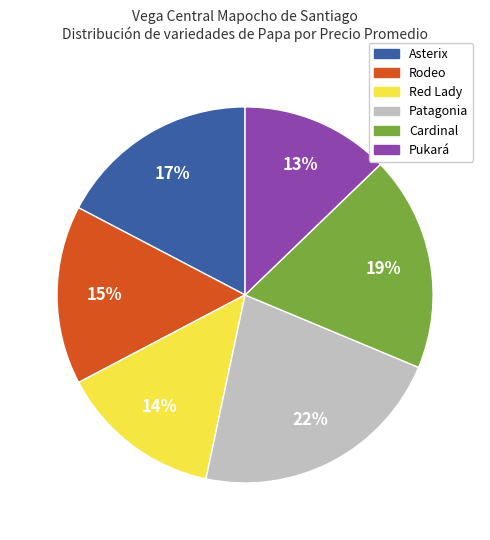

The Patagonia slice represents 31% of the pie. True or false?

False